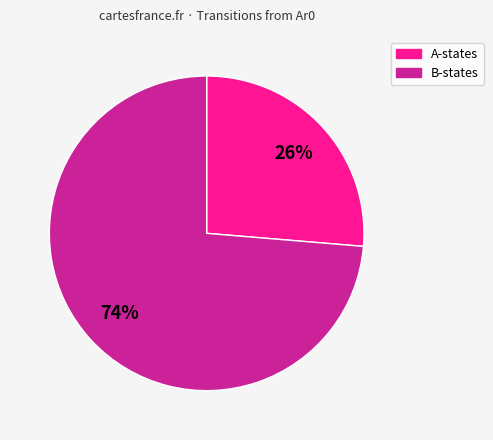

To the nearest percent, what is the average slice percentage?

50%